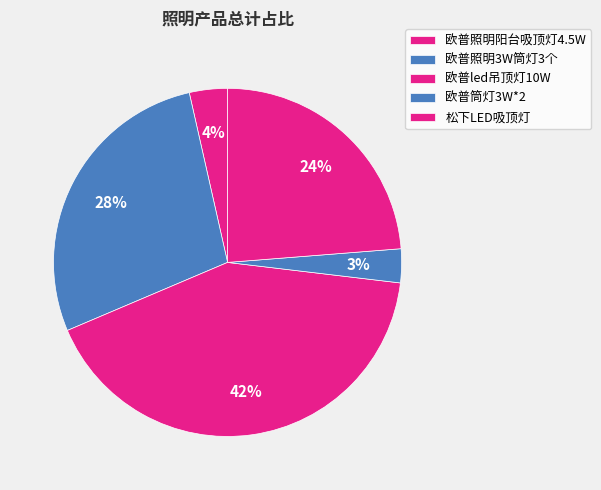

What percentage do 松下LED吸顶灯 and 欧普led吊顶灯10W together represent?

65.5%